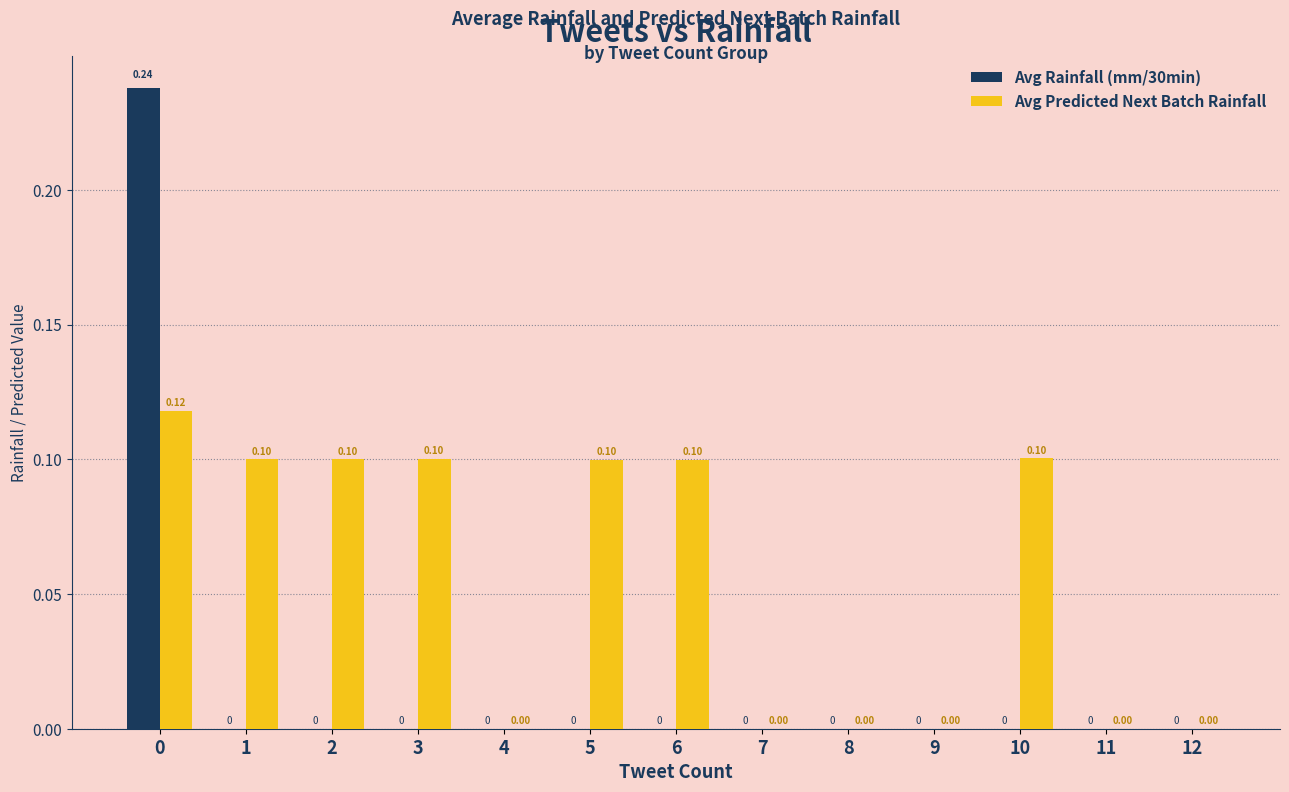

Which series changed the most between 3 and 8?

Avg Predicted Next Batch Rainfall